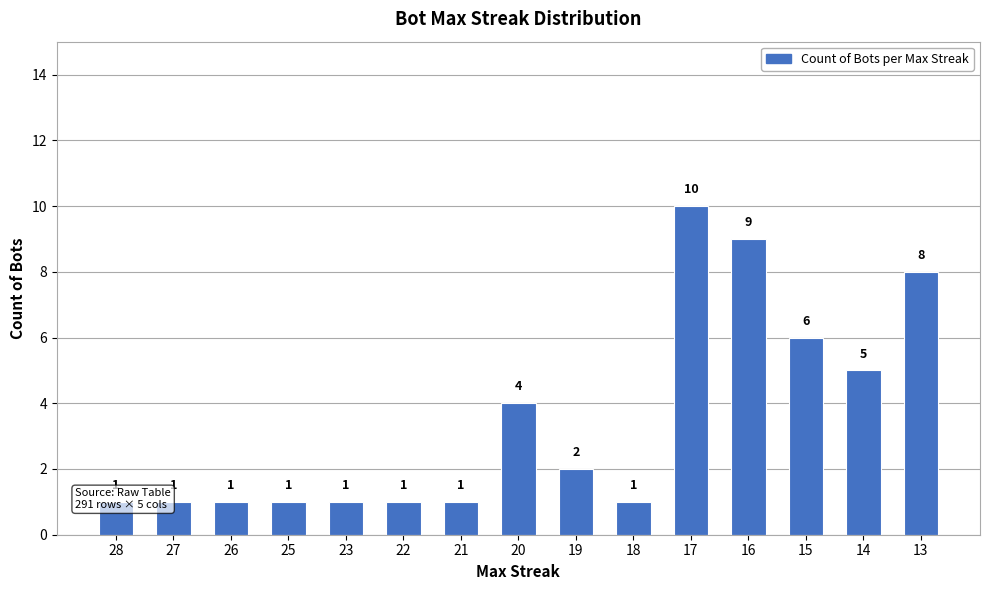

The chart shows a value of 6 at 15. True or false?

True